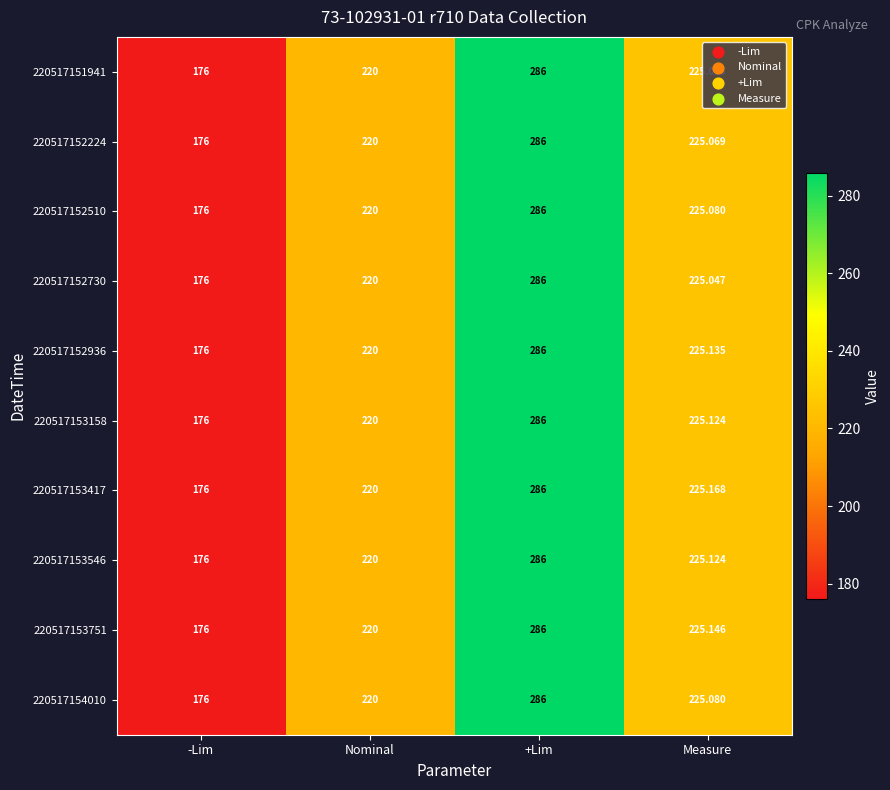

Rank the categories by 220517153546 value from lowest to highest.

-Lim, Nominal, Measure, +Lim